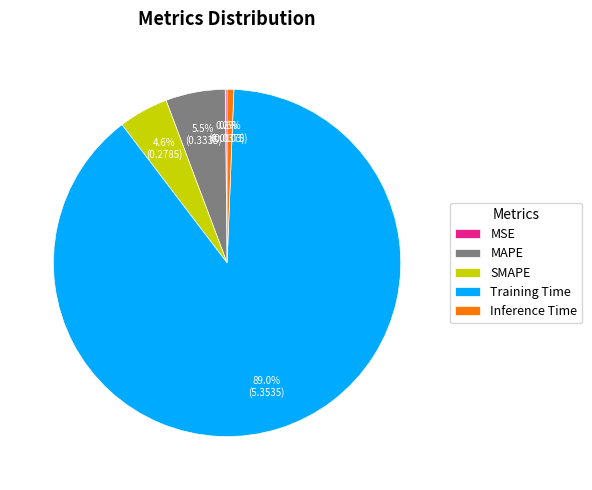

Between Training Time and MAPE, which is larger?

Training Time